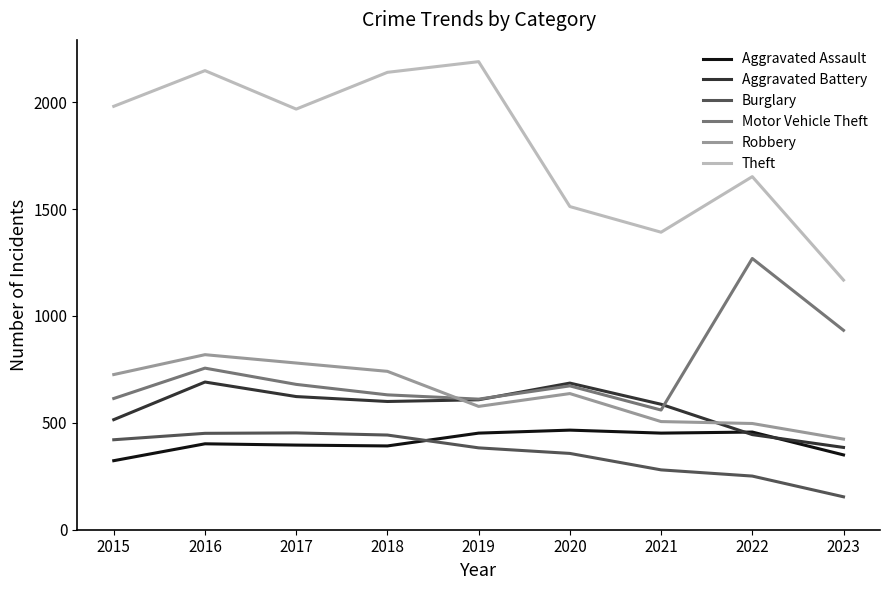

What is the minimum value shown in the chart?

154